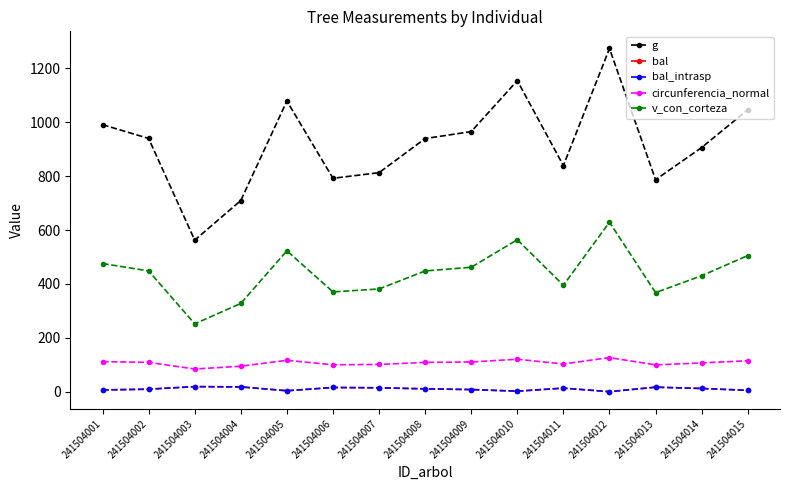

At which category is the sum across all series the highest?

241504012